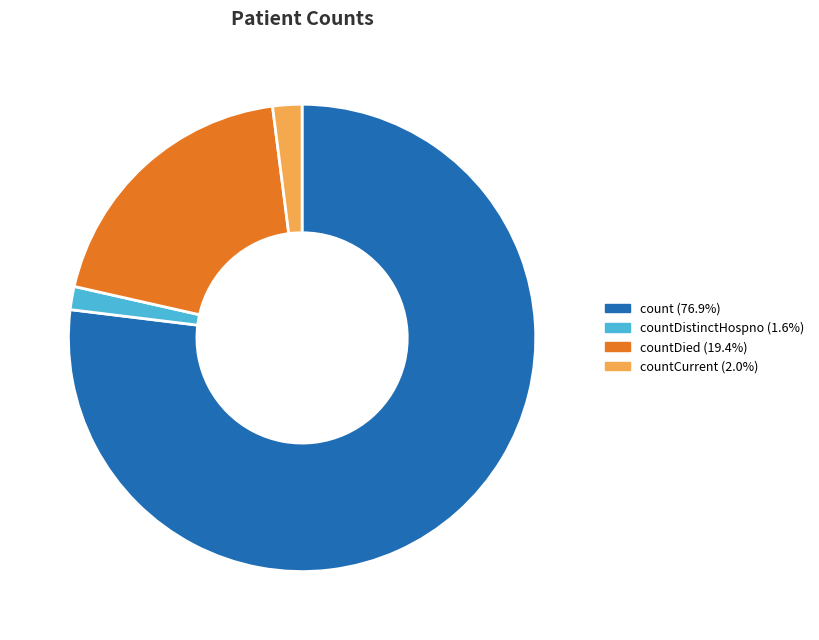

Is there any slice that represents more than half of the pie?

Yes